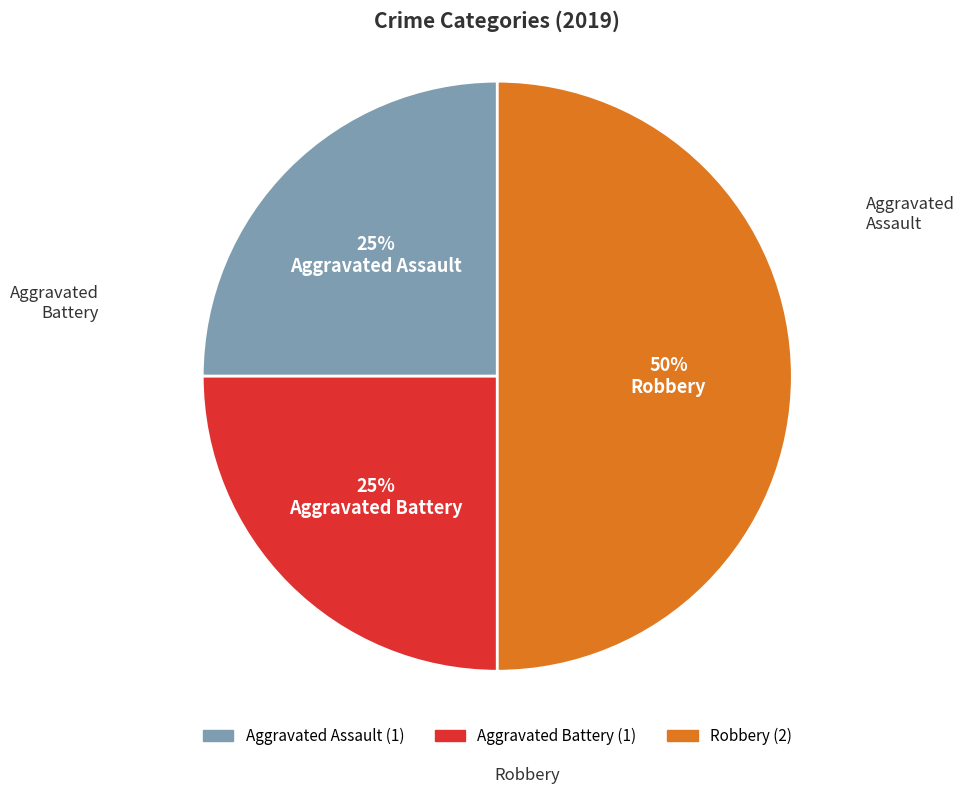

To the nearest percent, what percentage of the pie is Aggravated Assault?

25%